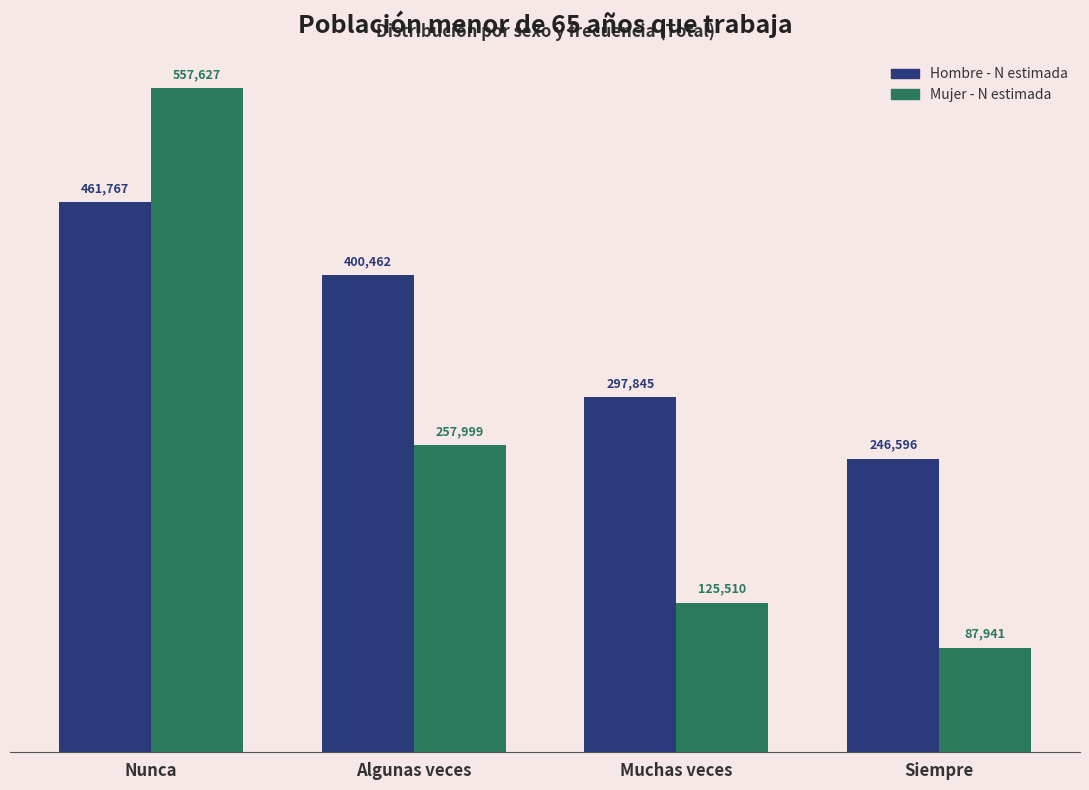

Read the Mujer - N estimada value at Muchas veces, to the nearest 100.

125500